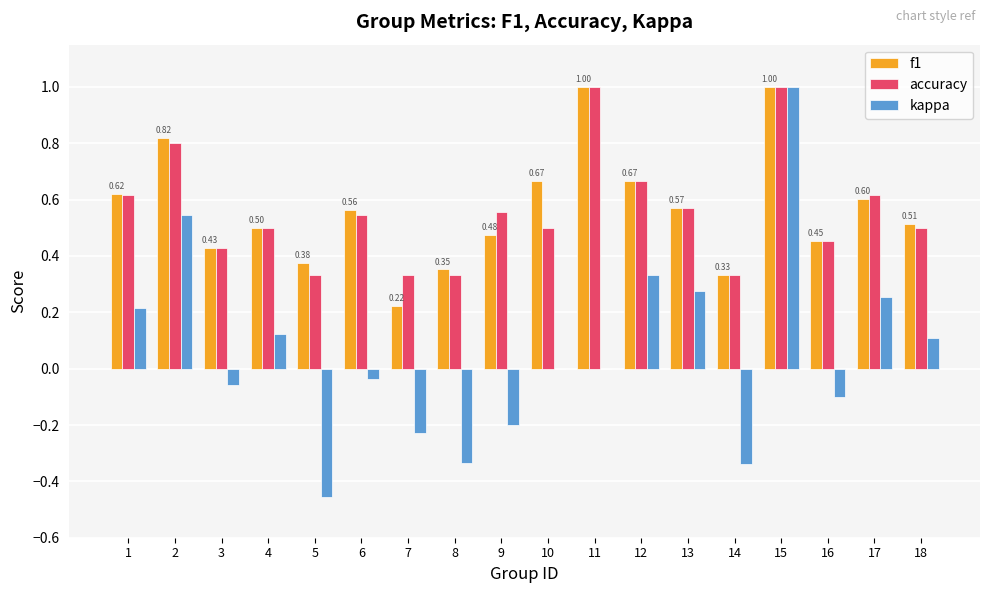

Which series changed the most between 4 and 17?

kappa